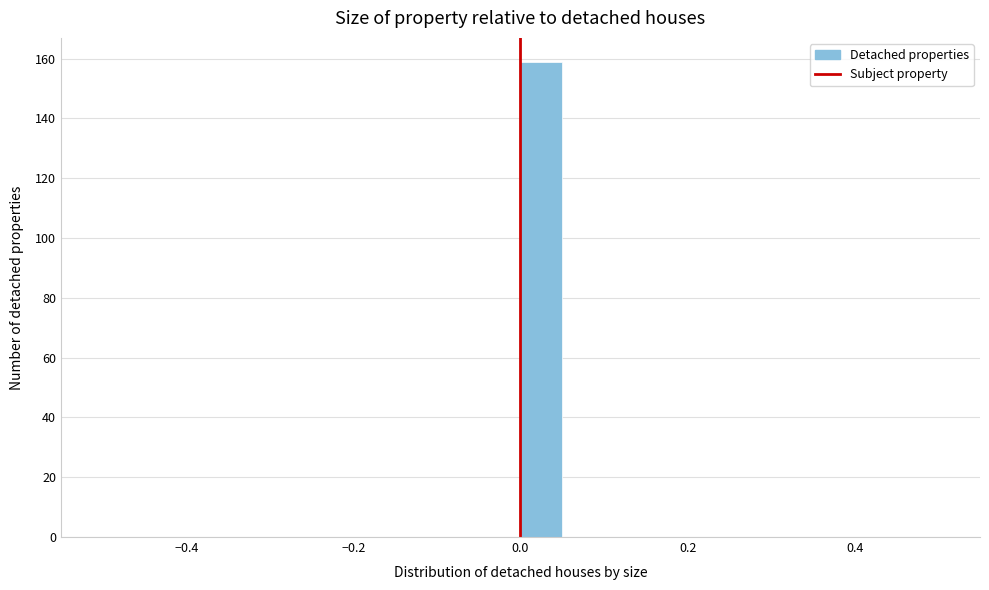

Around what value on the x-axis is the tallest bar? Give the approximate position of its centre, as read against the axis.

0.02